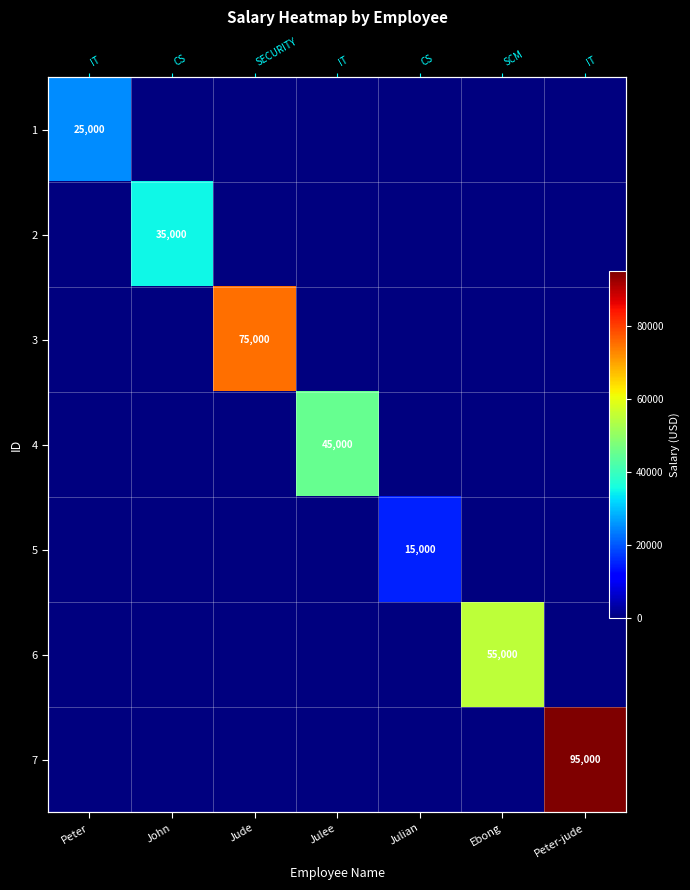

What is the difference between the maximum and minimum values in the 1 series?

25000